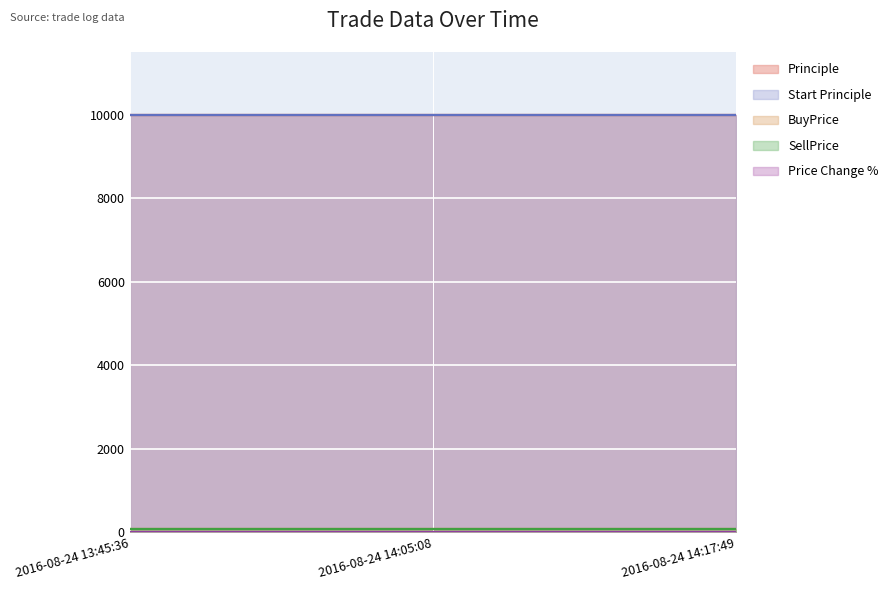

Which series changed the most between 2016-08-24 13:45:36 and 2016-08-24 14:05:08?

Principle